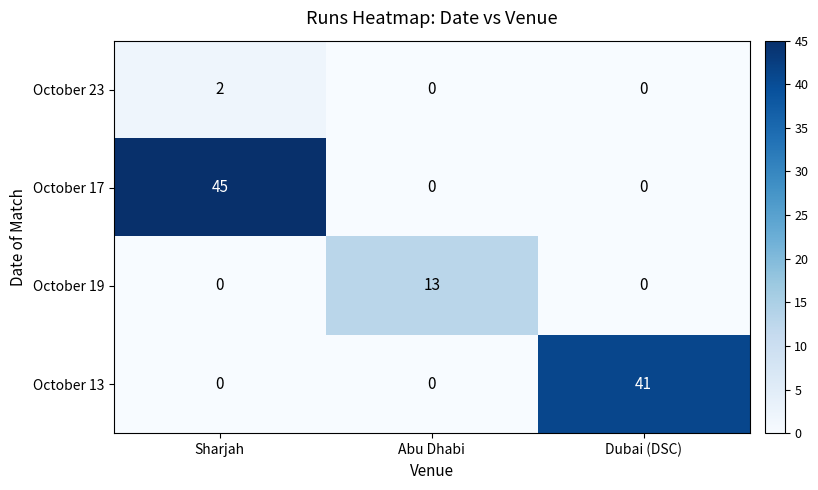

Reading left to right, transcribe all the data shown in this chart.

October 23: Sharjah=2	Abu Dhabi=0	Dubai (DSC)=0
October 17: Sharjah=45	Abu Dhabi=0	Dubai (DSC)=0
October 19: Sharjah=0	Abu Dhabi=13	Dubai (DSC)=0
October 13: Sharjah=0	Abu Dhabi=0	Dubai (DSC)=41